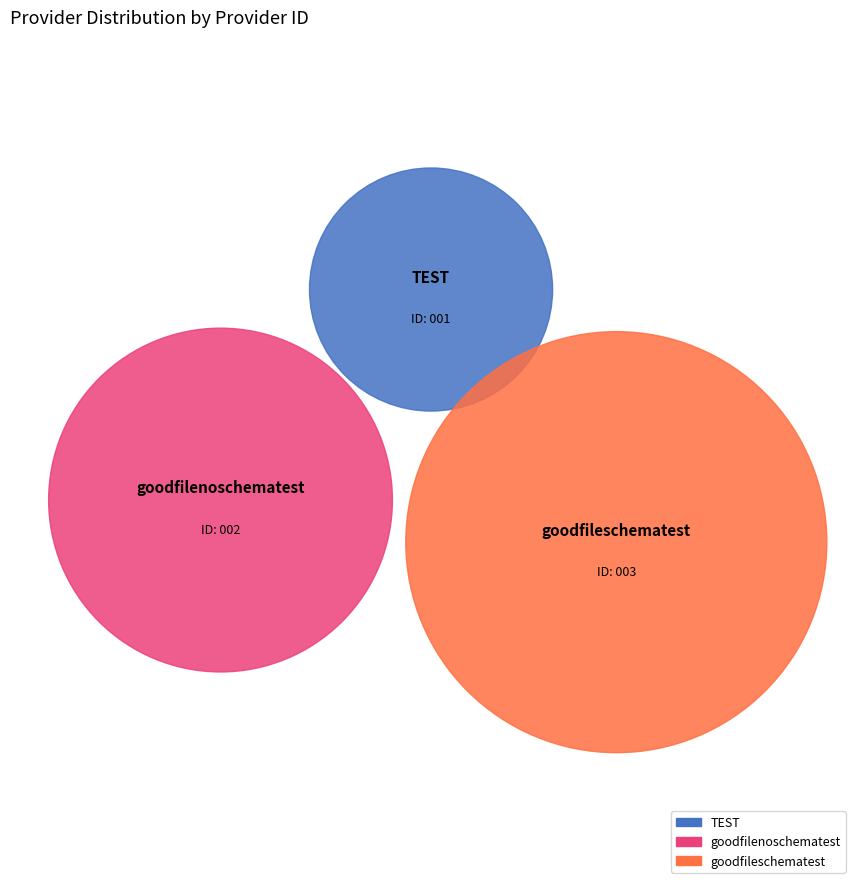

Which category has the biggest portion of the pie?

goodfileschematest